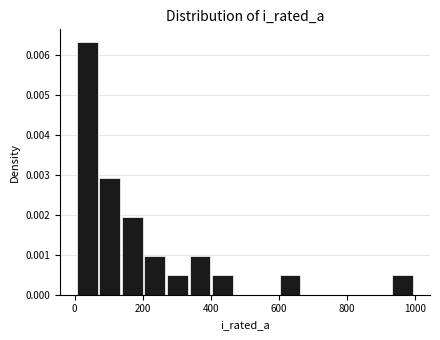

Read against the x-axis, roughly where is the centre of the tallest bar?

40